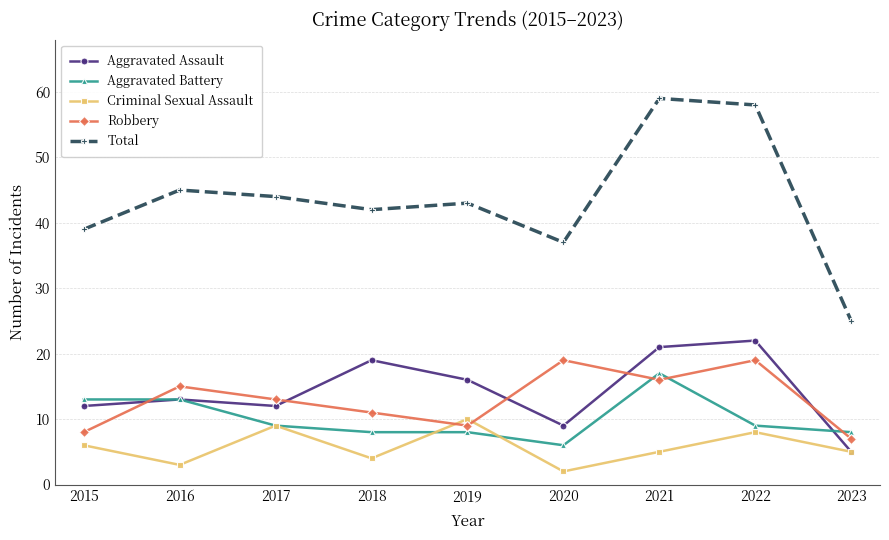

What is the difference between the maximum and minimum values in the Robbery series?

12